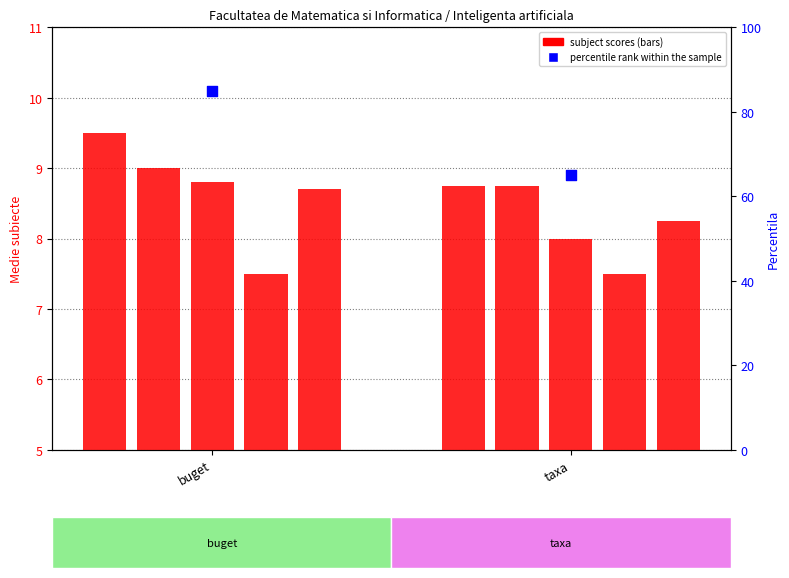

Which series has the largest total across all categories?

percentile rank within the sample